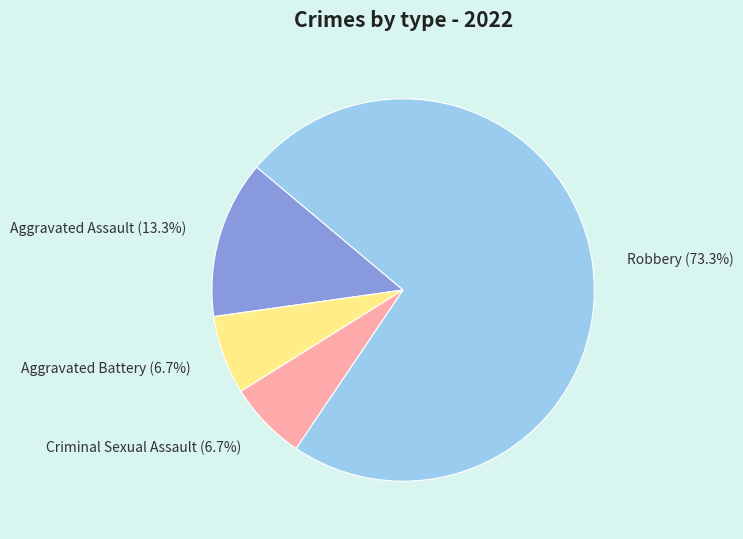

What is the majority slice?

Robbery